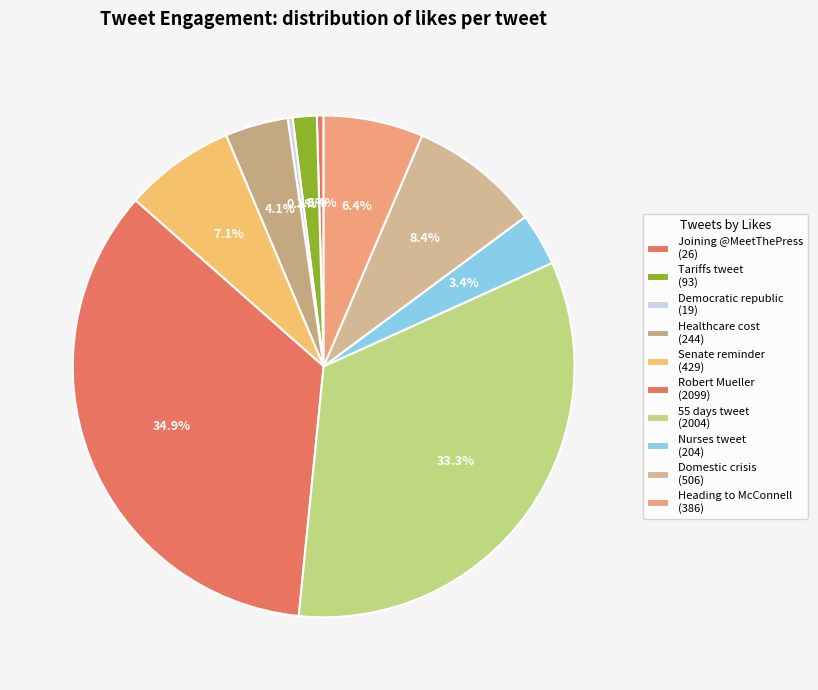

Count the number of slices in the pie.

10